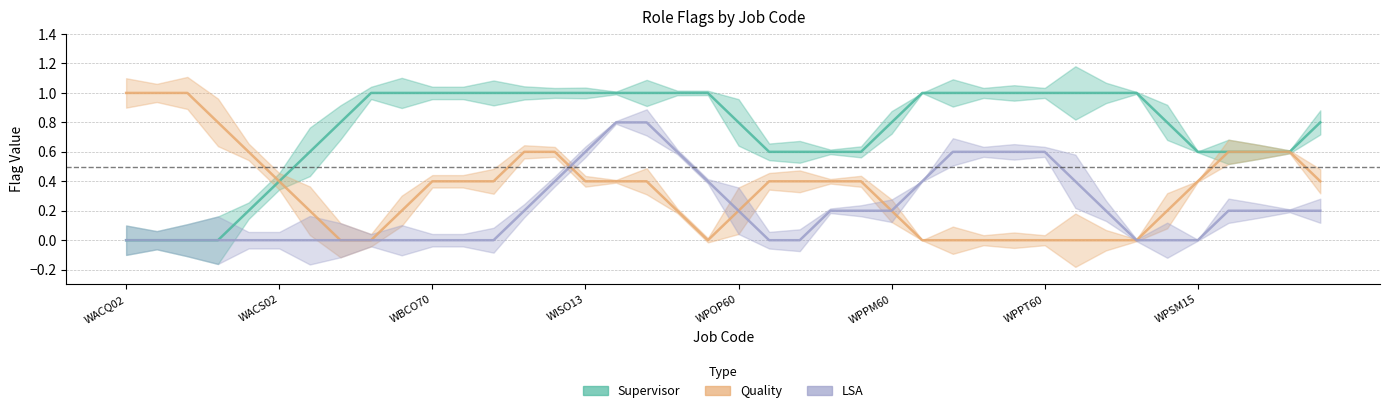

True or false: Quality has more than 0 interior local peaks.

False